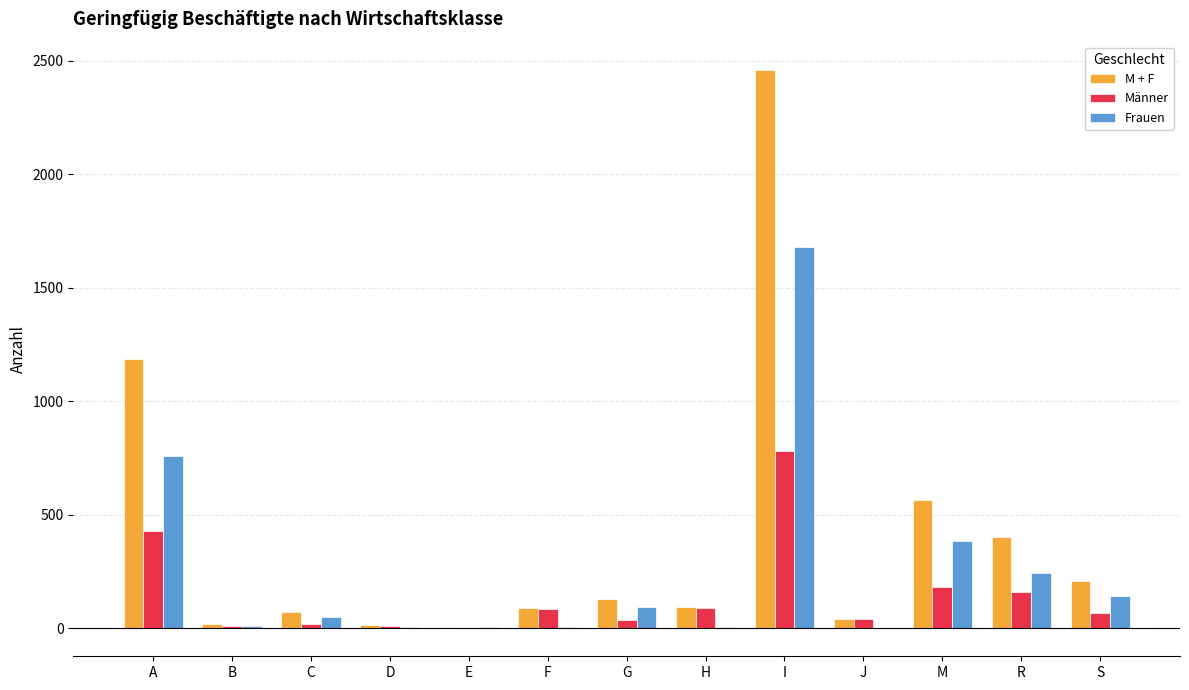

What is the sum of all Männer values?

1905